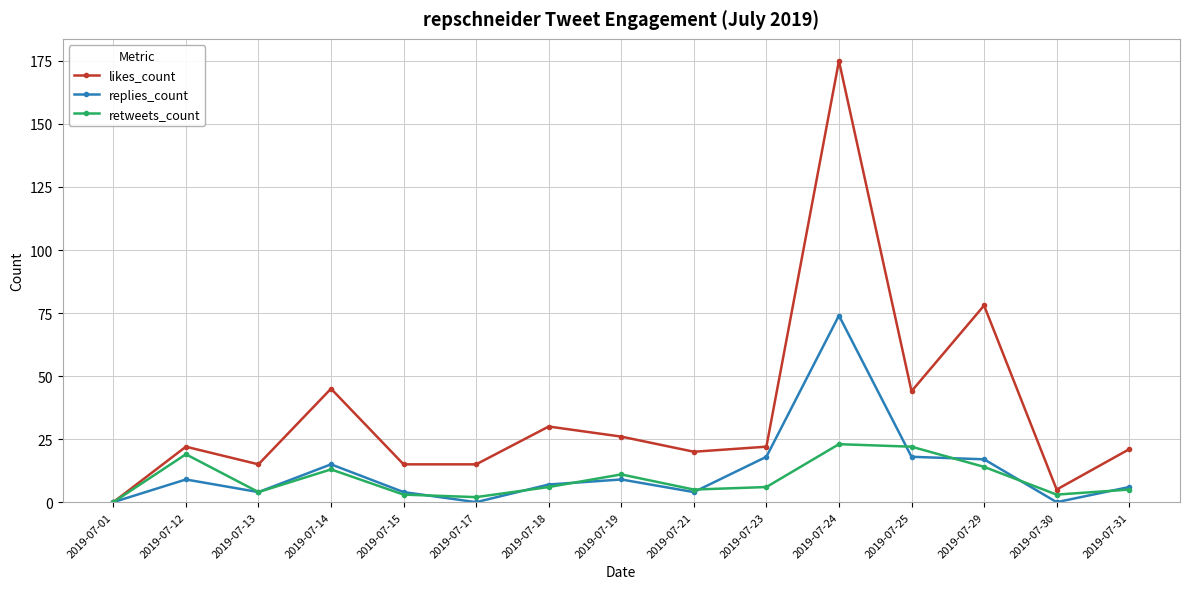

How many categories are shown in the chart?

15